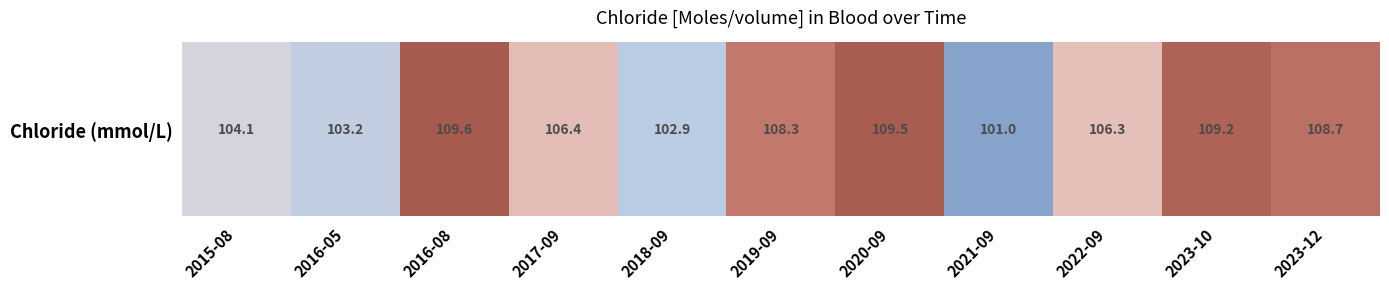

Approximately how many times larger is the value at 2019-09 compared to 2017-09?

1.0